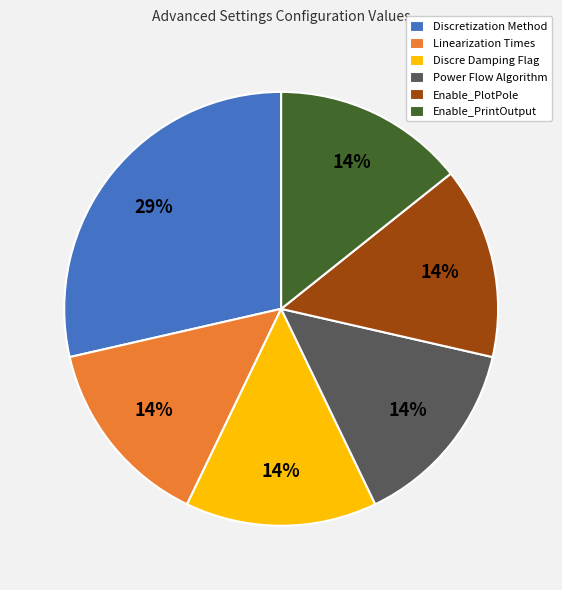

Is Discre Damping Flag the majority of the pie?

No